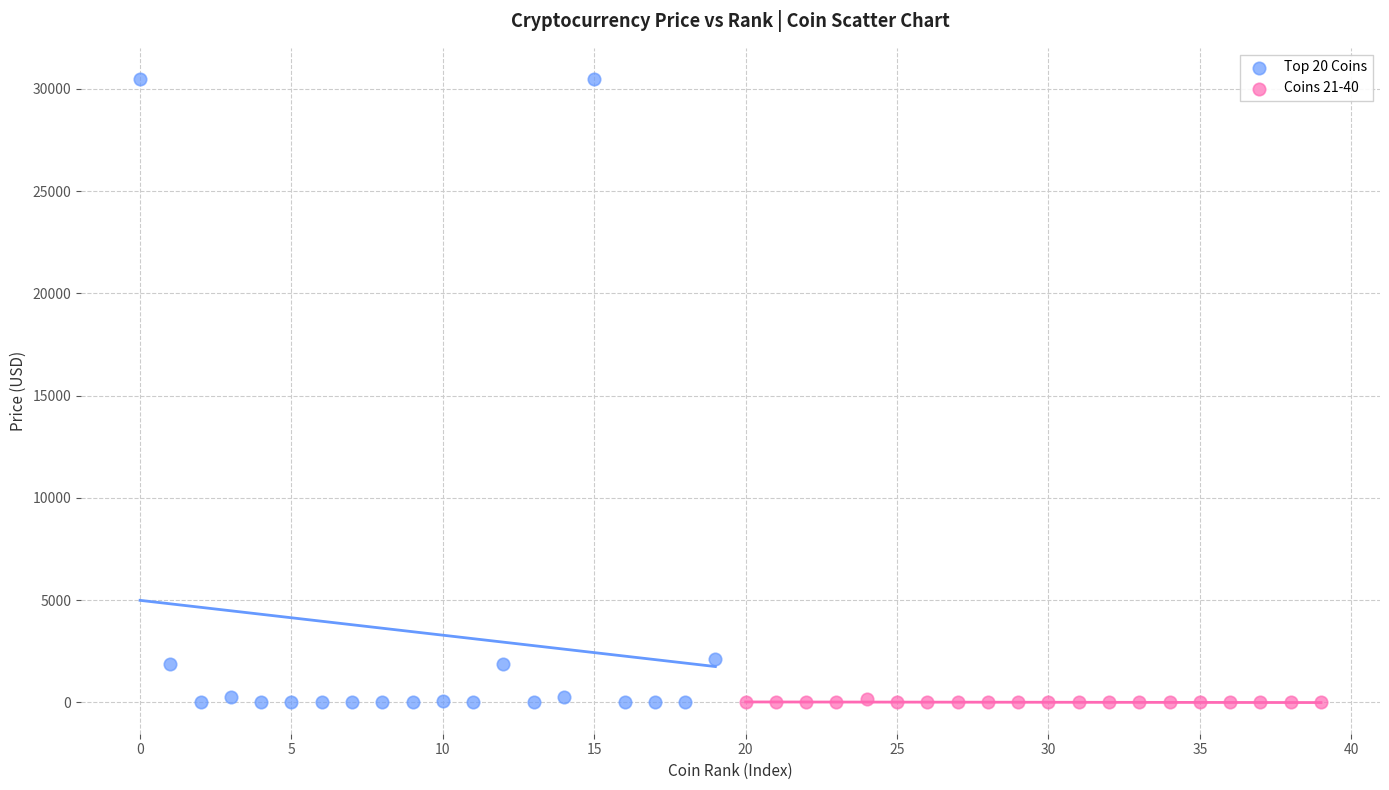

Which series contains the highest Y value?

Top 20 Coins